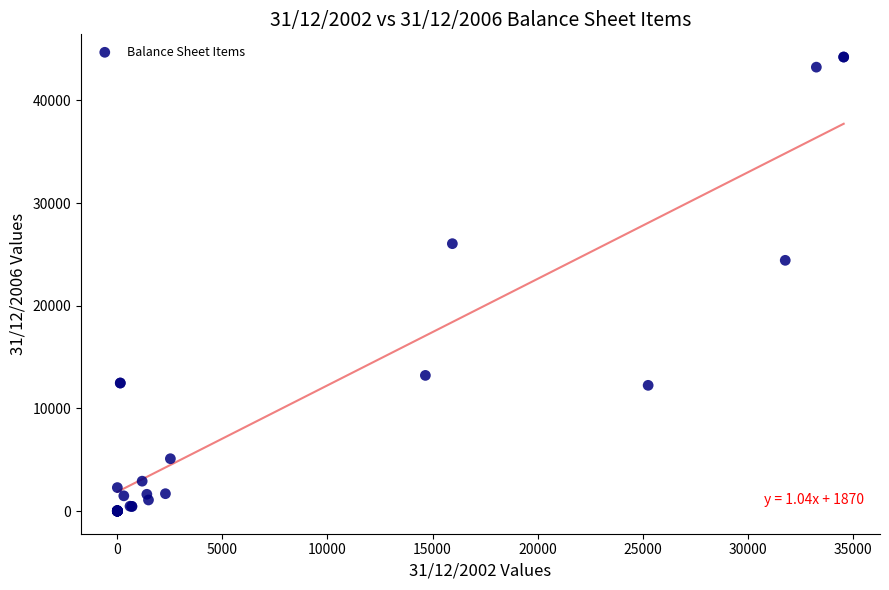

What Y value in the scatter plot is closest to 22117?

24427